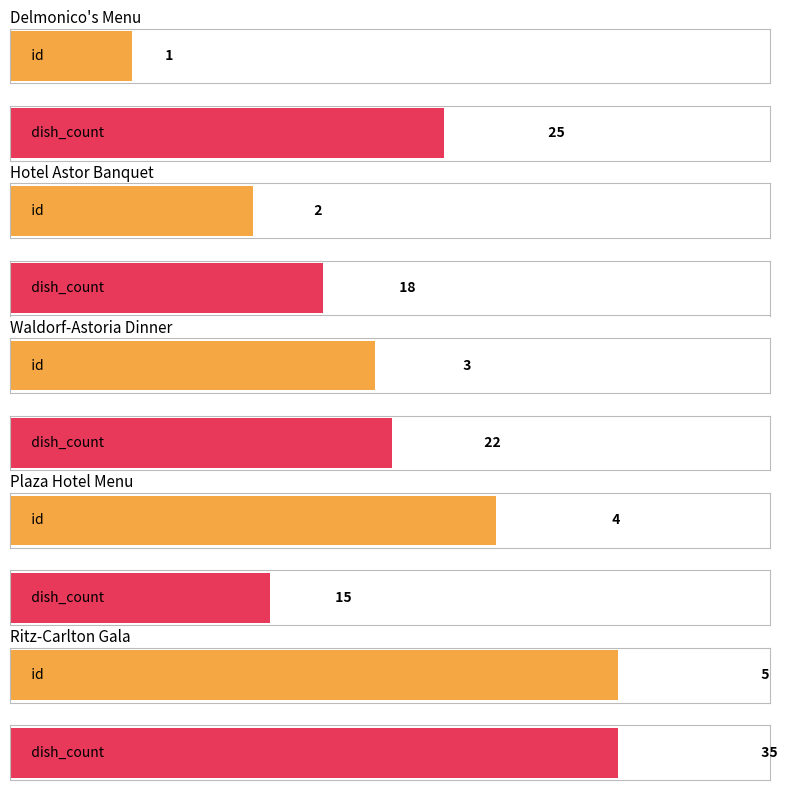

What is the difference between the maximum and second lowest values in the id series?

3